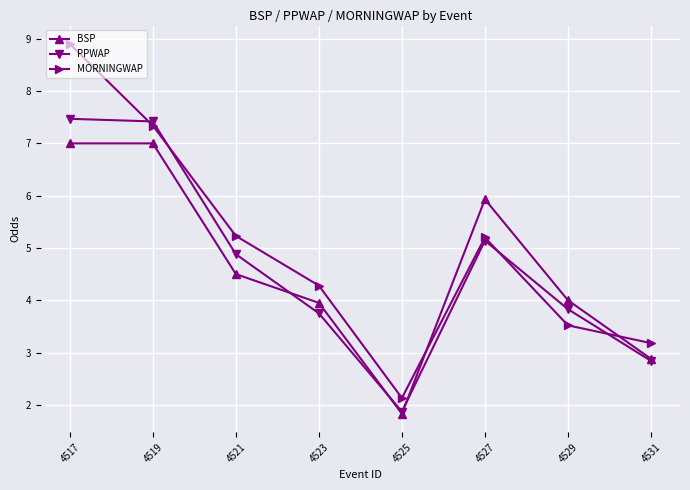

What is the greatest value displayed?

8.9